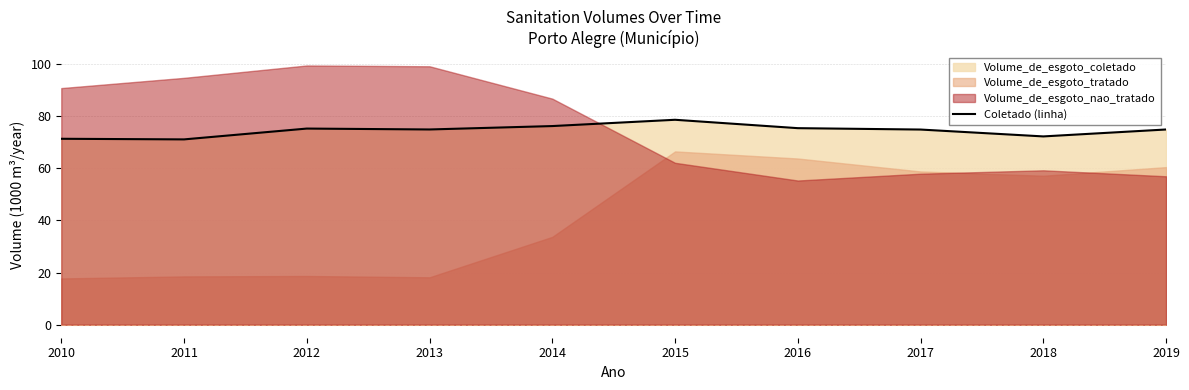

The Coletado (linha) series shows 74.8 at 2017. True or false?

True